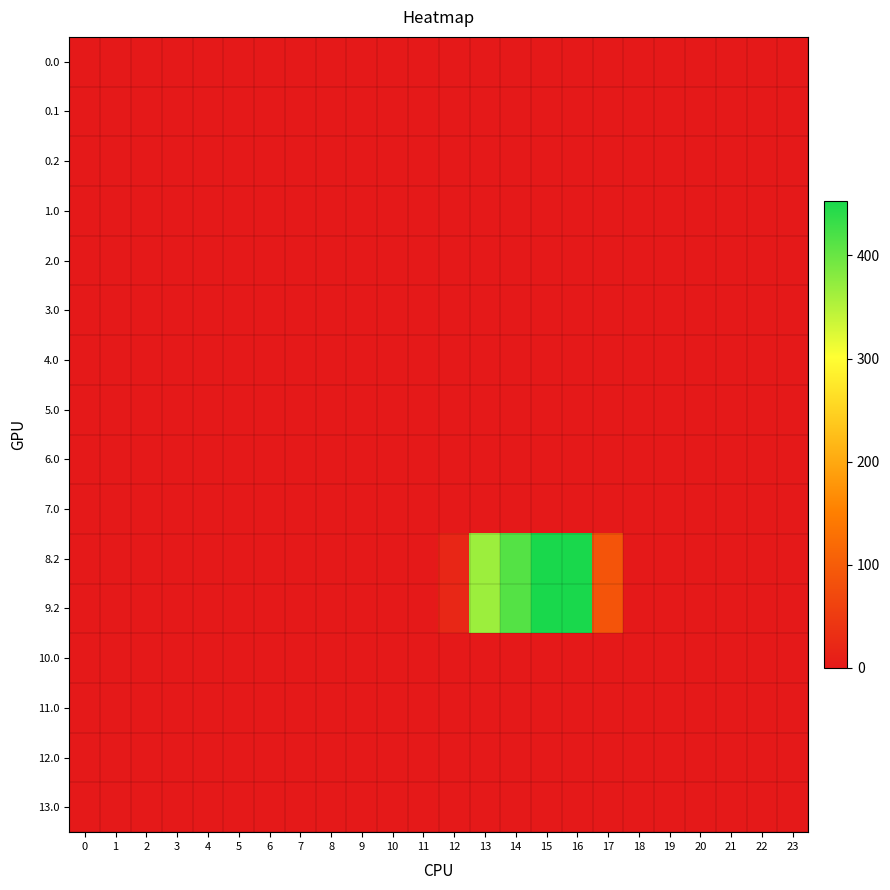

Between 2 and 13, which is larger?

2